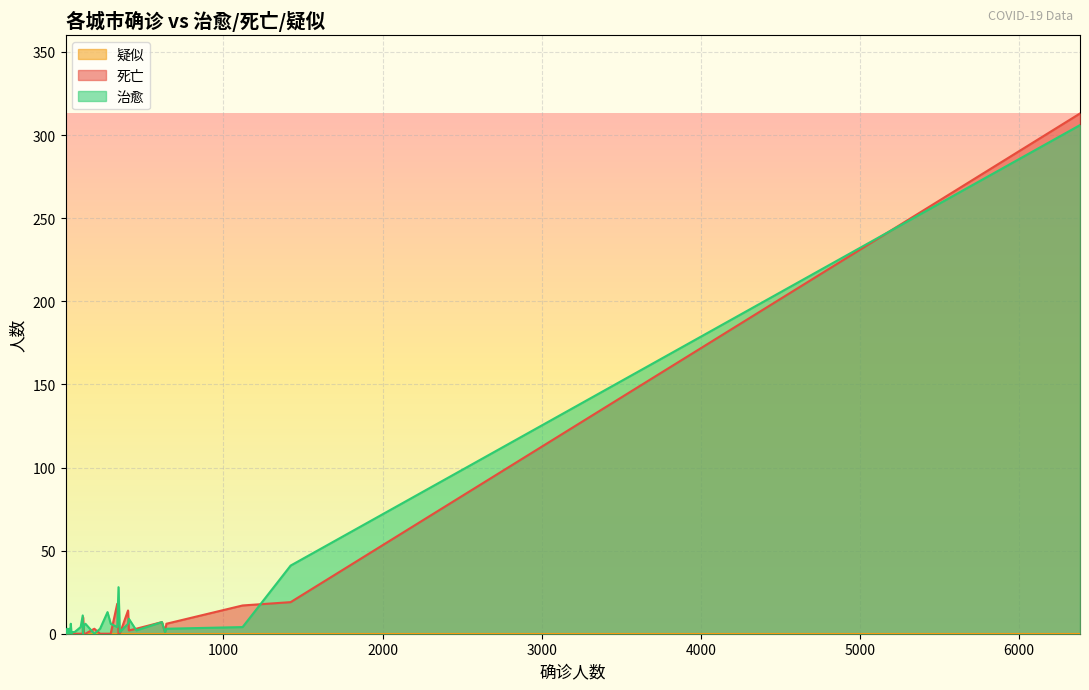

Which series has the largest total across all categories?

治愈